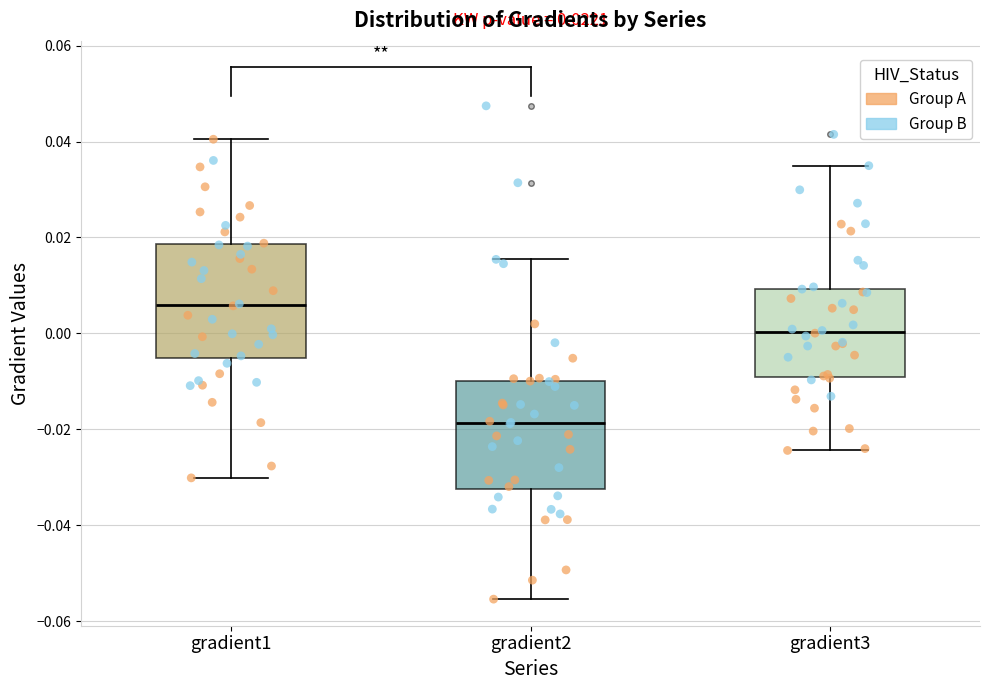

Which box has the highest median line?

gradient1